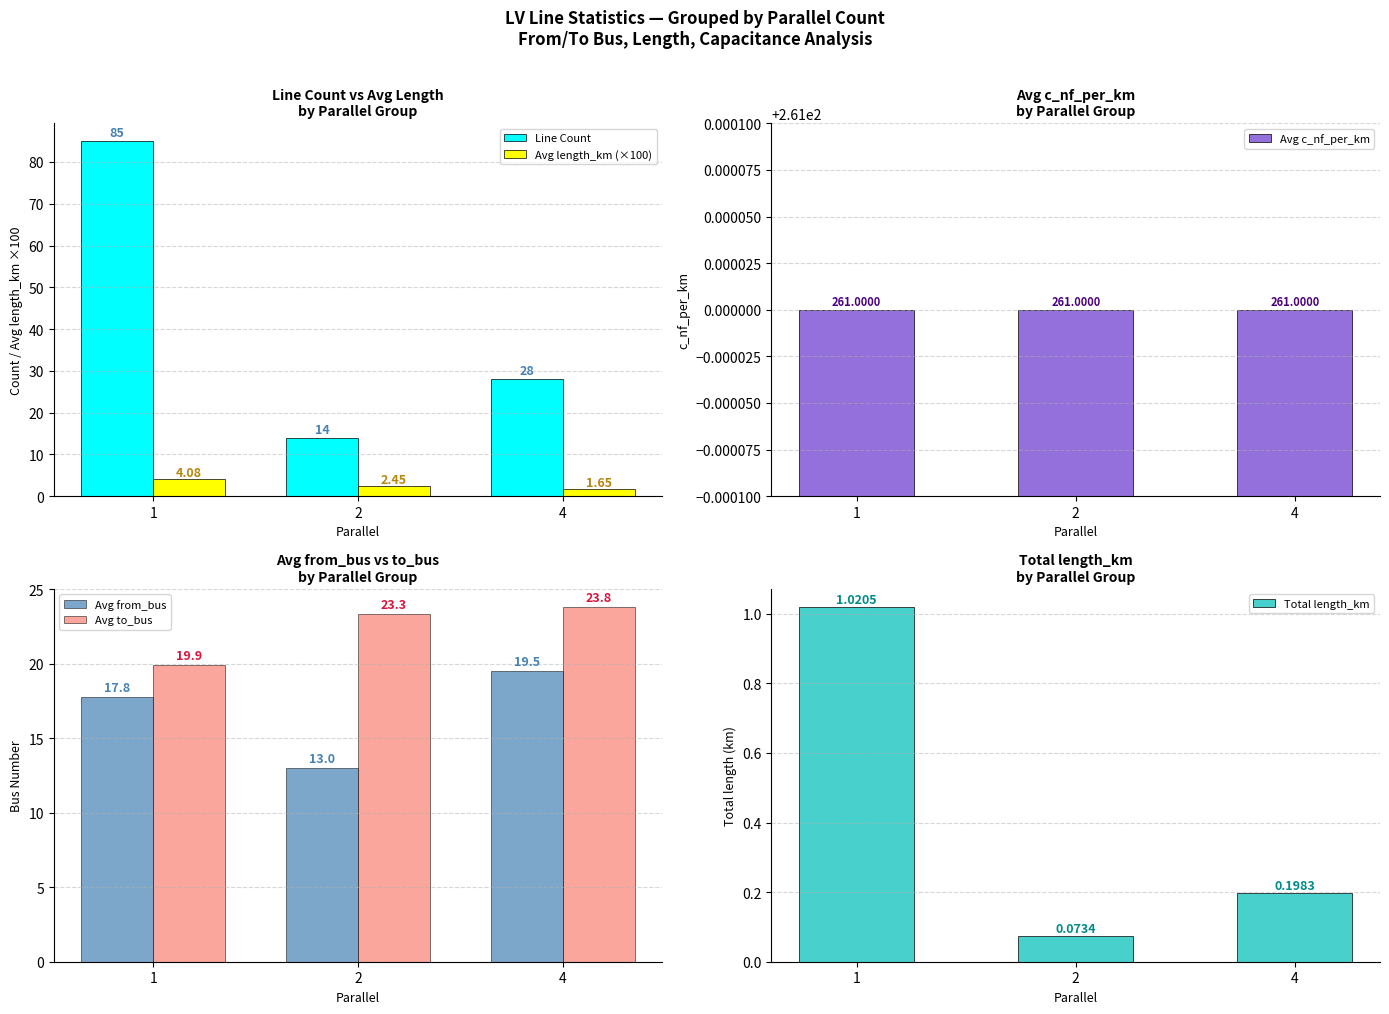

True or false: Avg length_km (×100) has a value of 2.2 at 4.

False